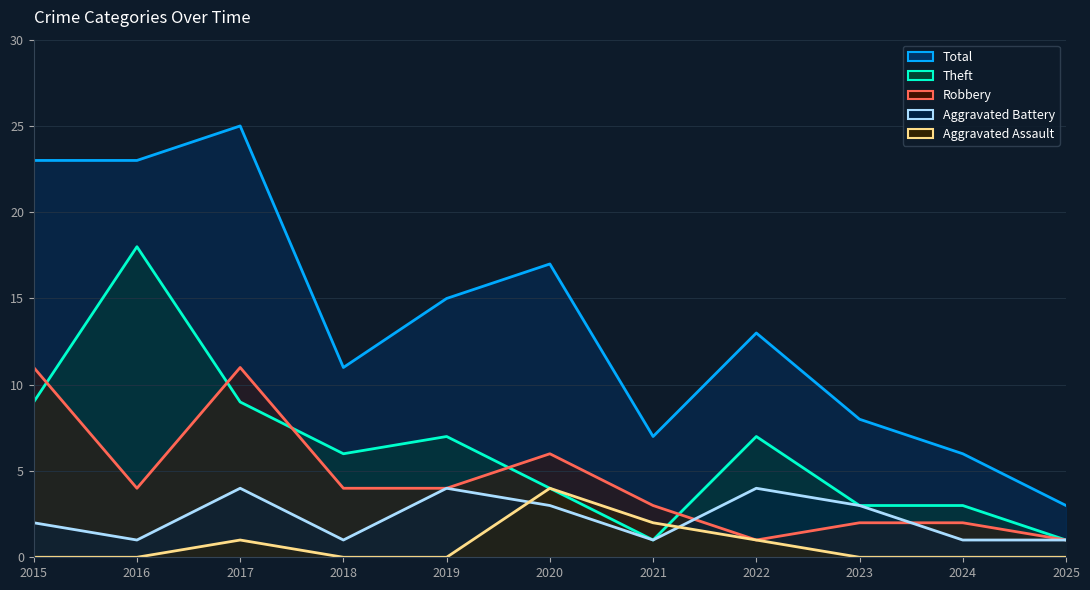

What is the difference between the maximum and minimum values in the Aggravated Assault series?

4